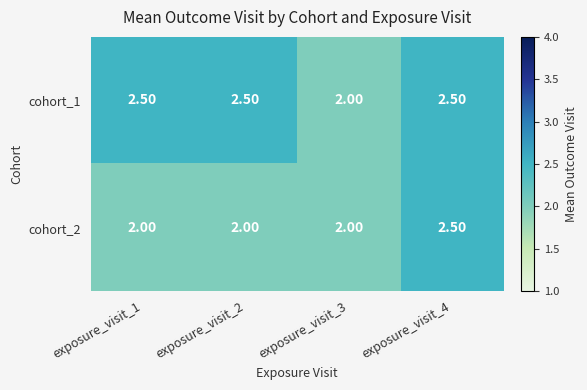

Between exposure_visit_1 and exposure_visit_4, which series saw the biggest shift?

cohort_2